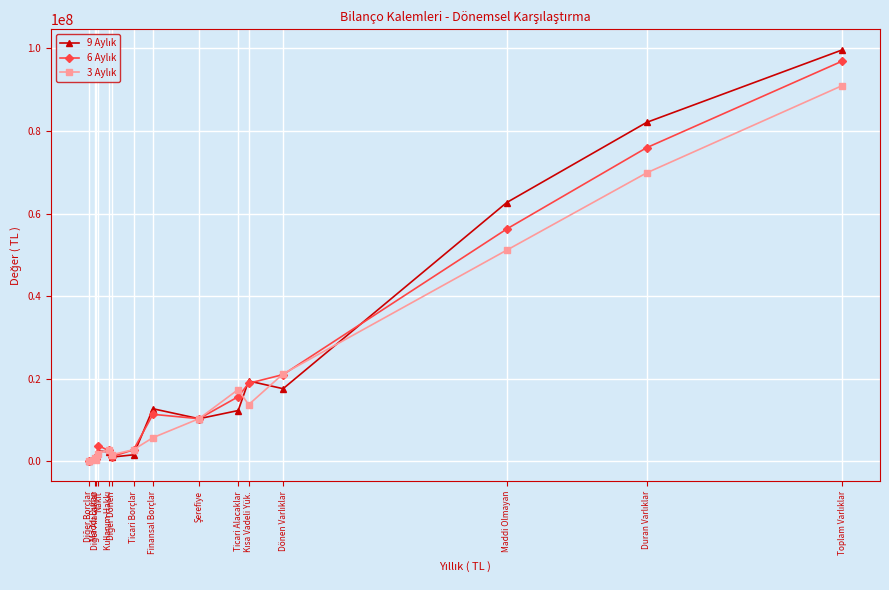

At how many categories does at least one series exceed 53070269?

3